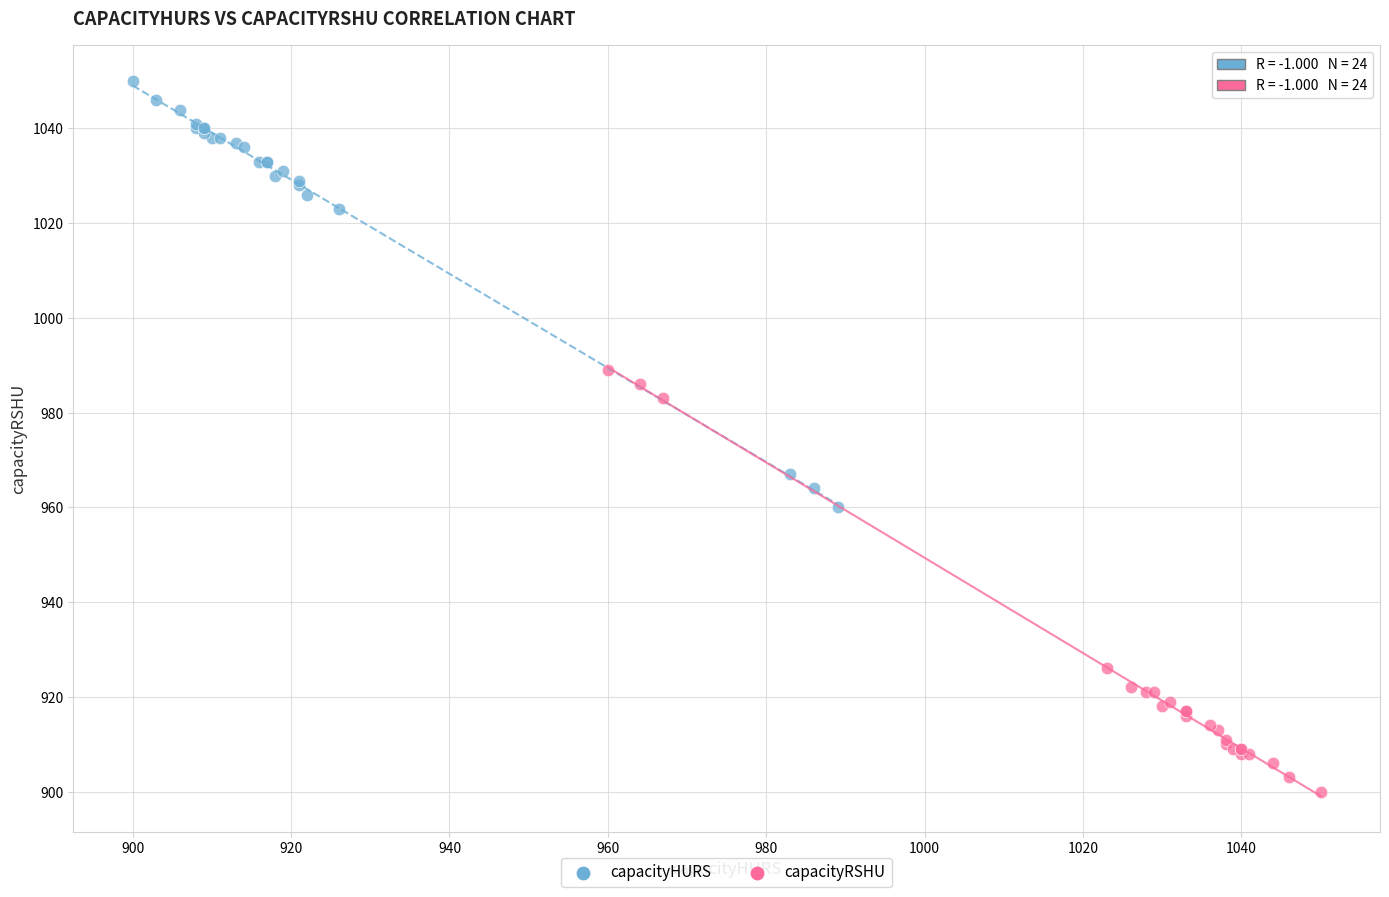

Which series reaches the maximum Y coordinate?

capacityHURS